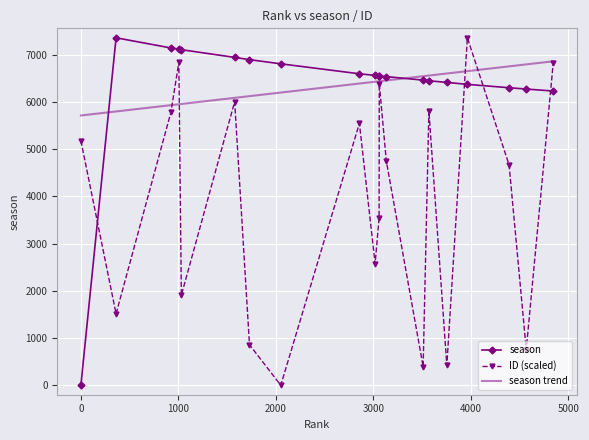

What is the highest value of the season series?

7354.0